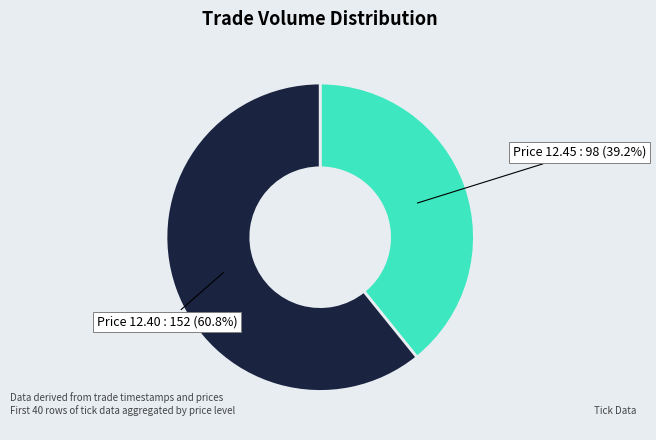

Is there a majority slice in this chart?

Yes